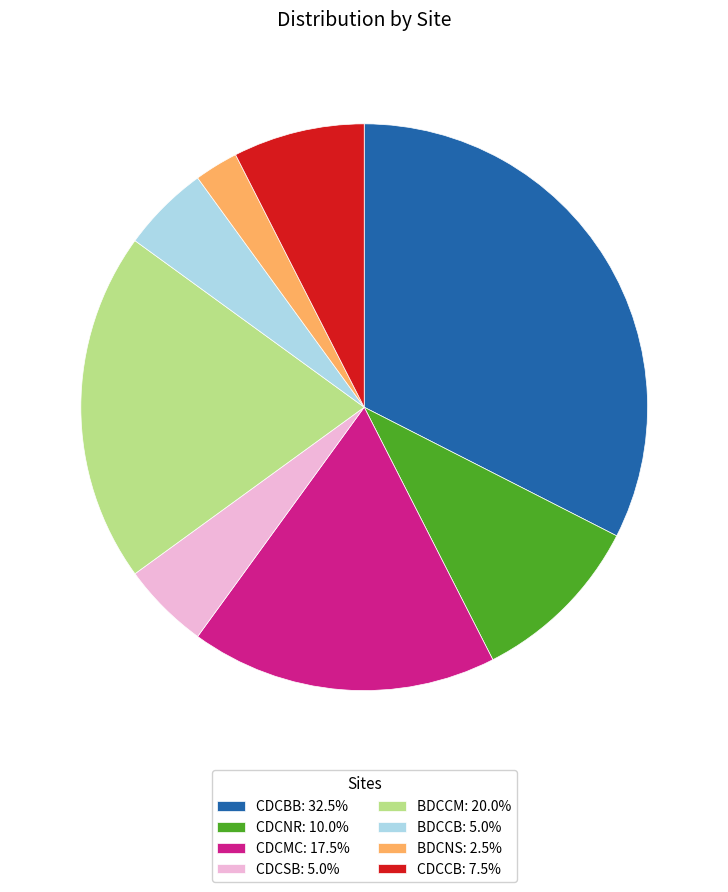

What is the ratio of the value at CDCCB: 7.5% to the value at BDCCB: 5.0%?

1.5